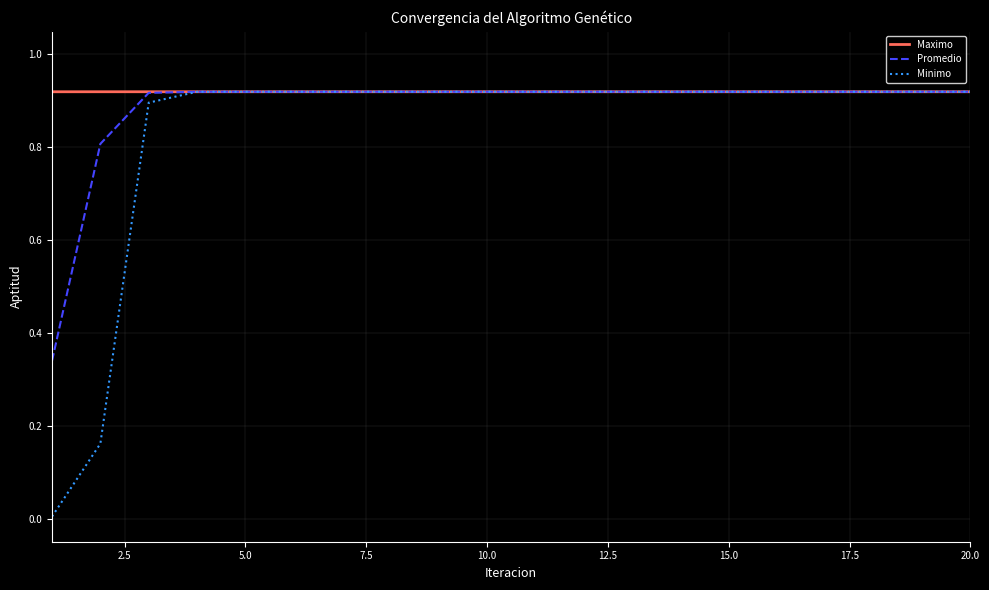

Rank the series by their average value, from highest to lowest.

Maximo, Promedio, Minimo